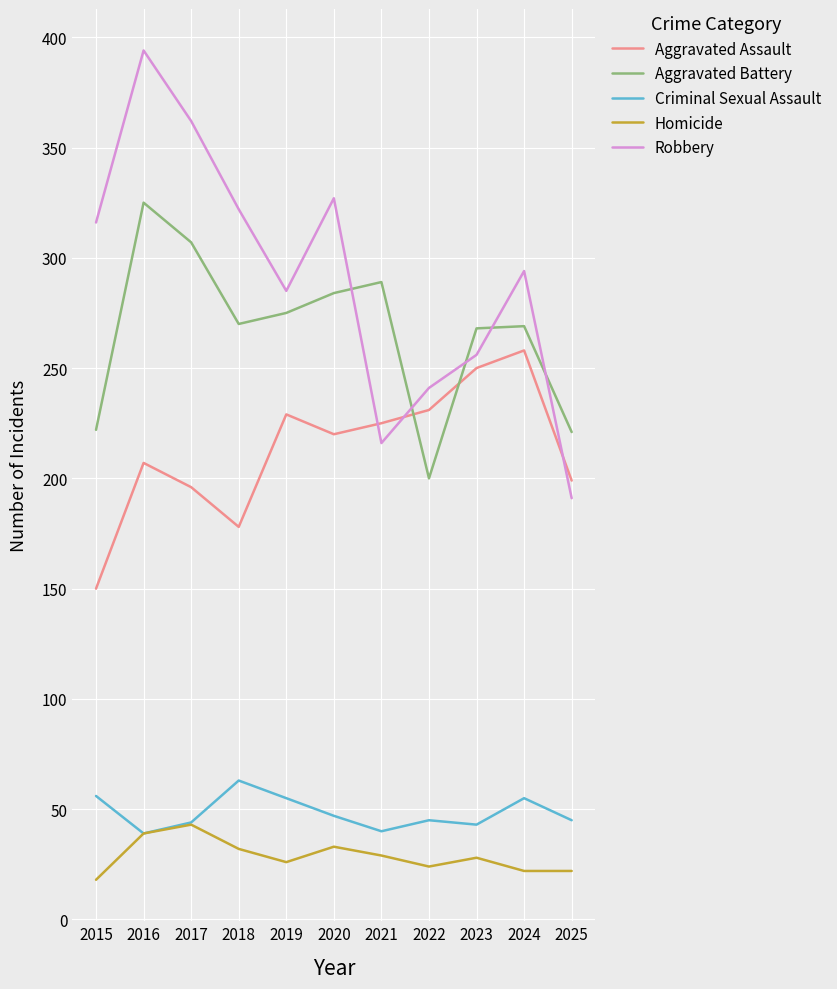

List the series in order of their peak value, highest first.

Robbery, Aggravated Battery, Aggravated Assault, Criminal Sexual Assault, Homicide